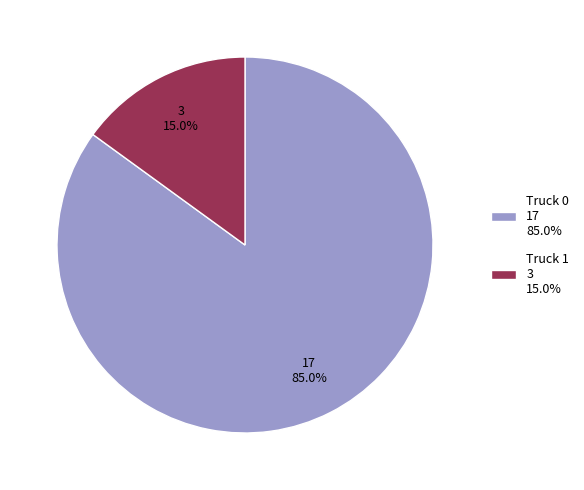

Does Truck 0 account for over 50% of the chart?

Yes